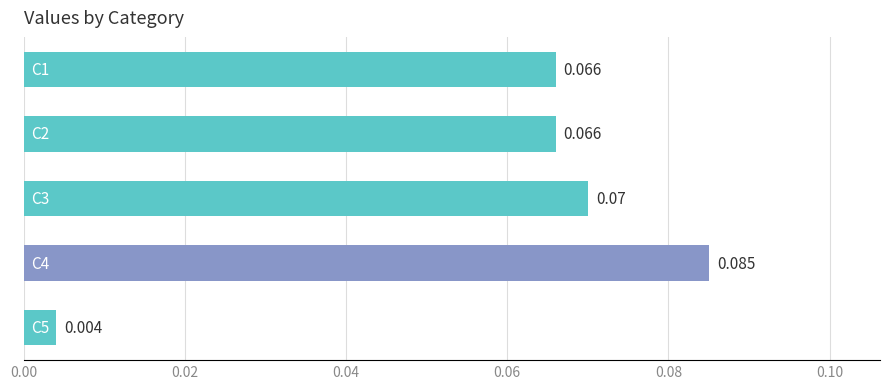

At which label is the value closest to 0?

C5